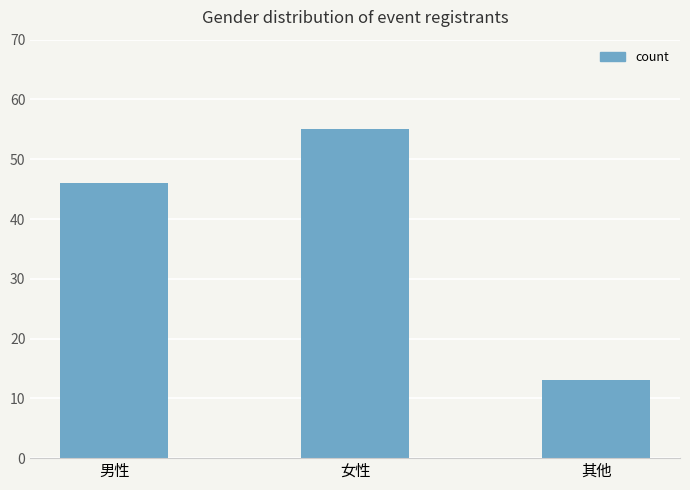

The value at 男性 is 46. True or false?

True